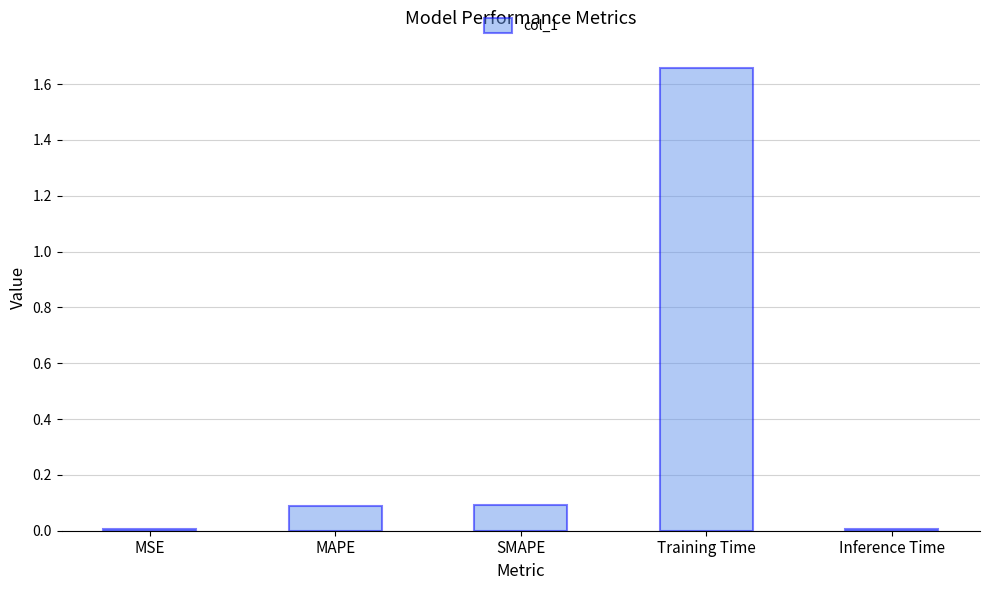

True or false: the data shows 0.1 at MAPE.

True